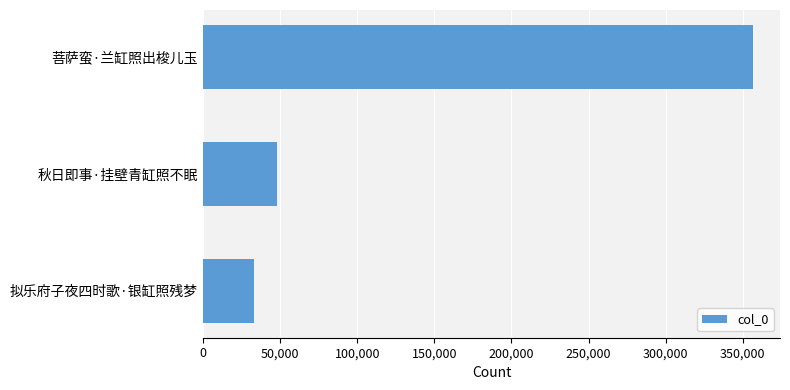

What is the value of the 1st bar from the top?

356260